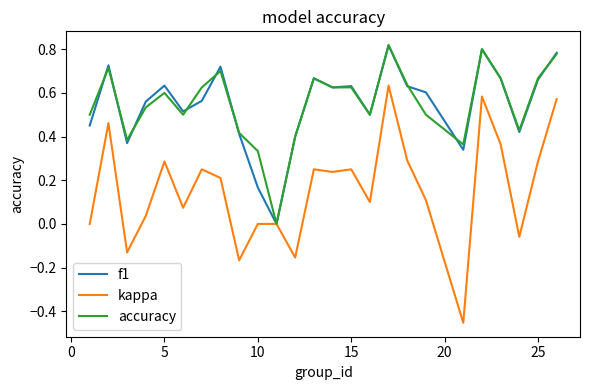

What is the minimum value shown in the chart?

-0.5